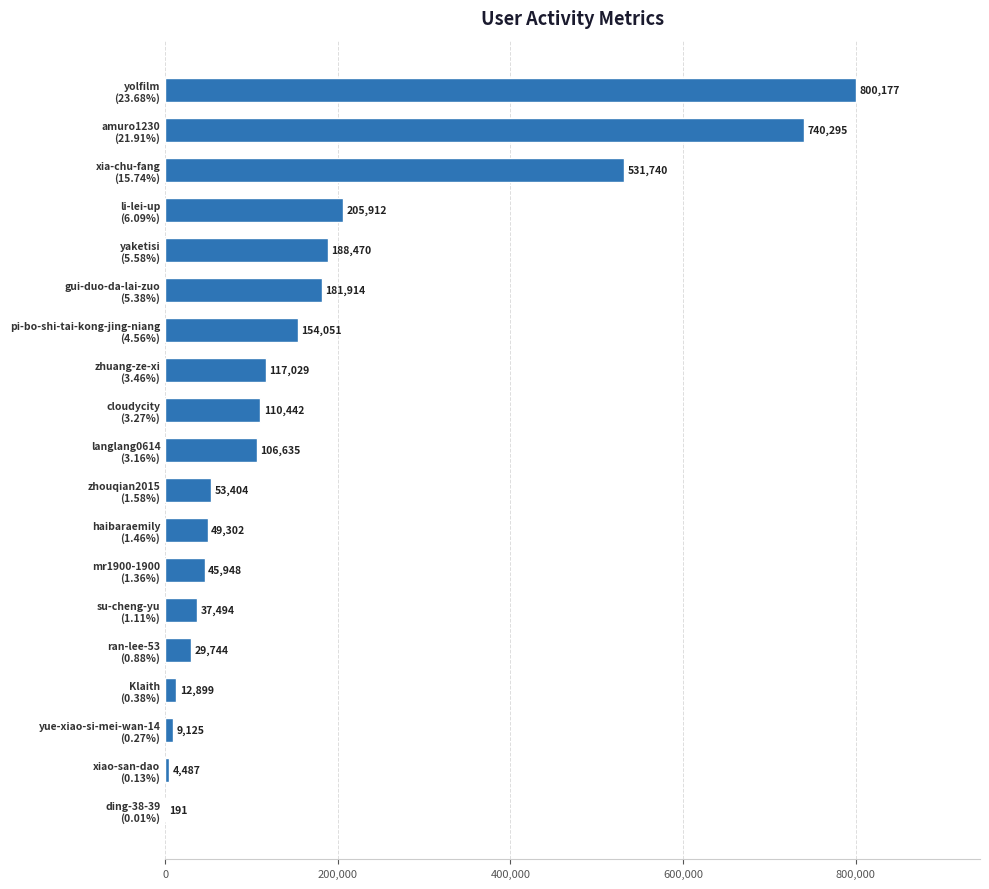

What is the sum of all values?

3379259